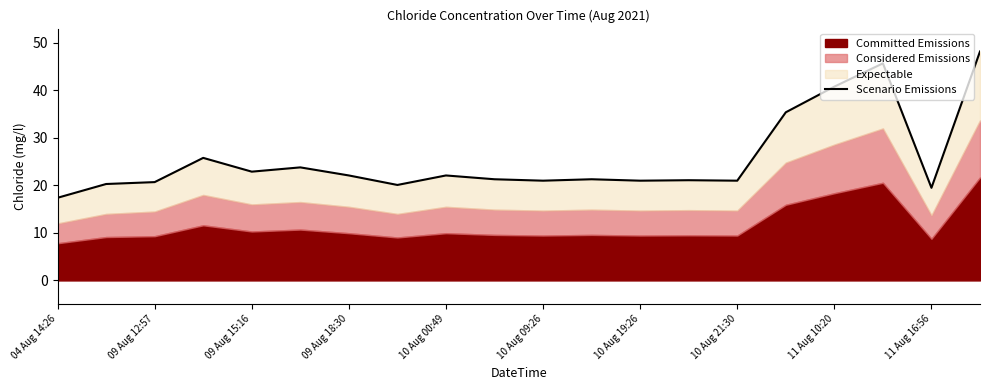

Reading right to left, transcribe all the data shown in this chart.

48.2	19.5	45.7	40.8	35.4	21.0	21.1	21.0	21.3	21.0	21.3	22.1	20.1	22.1	23.8	22.9	25.8	20.7	20.3	17.4